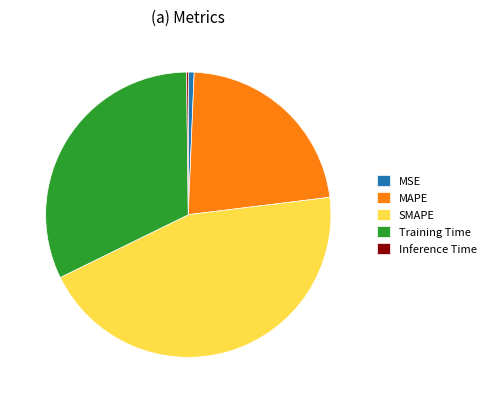

Approximately how many times larger is the value at SMAPE compared to Training Time?

1.4